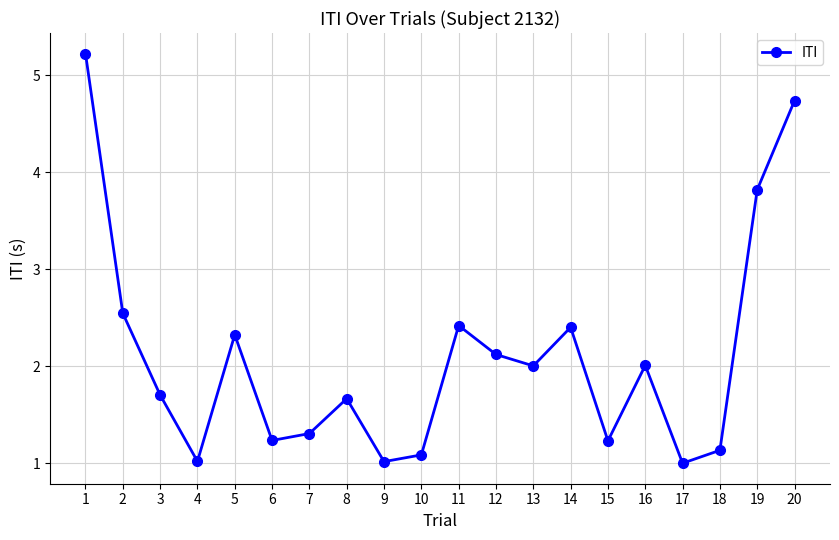

What is the value of the 9th point from the left?

1.0